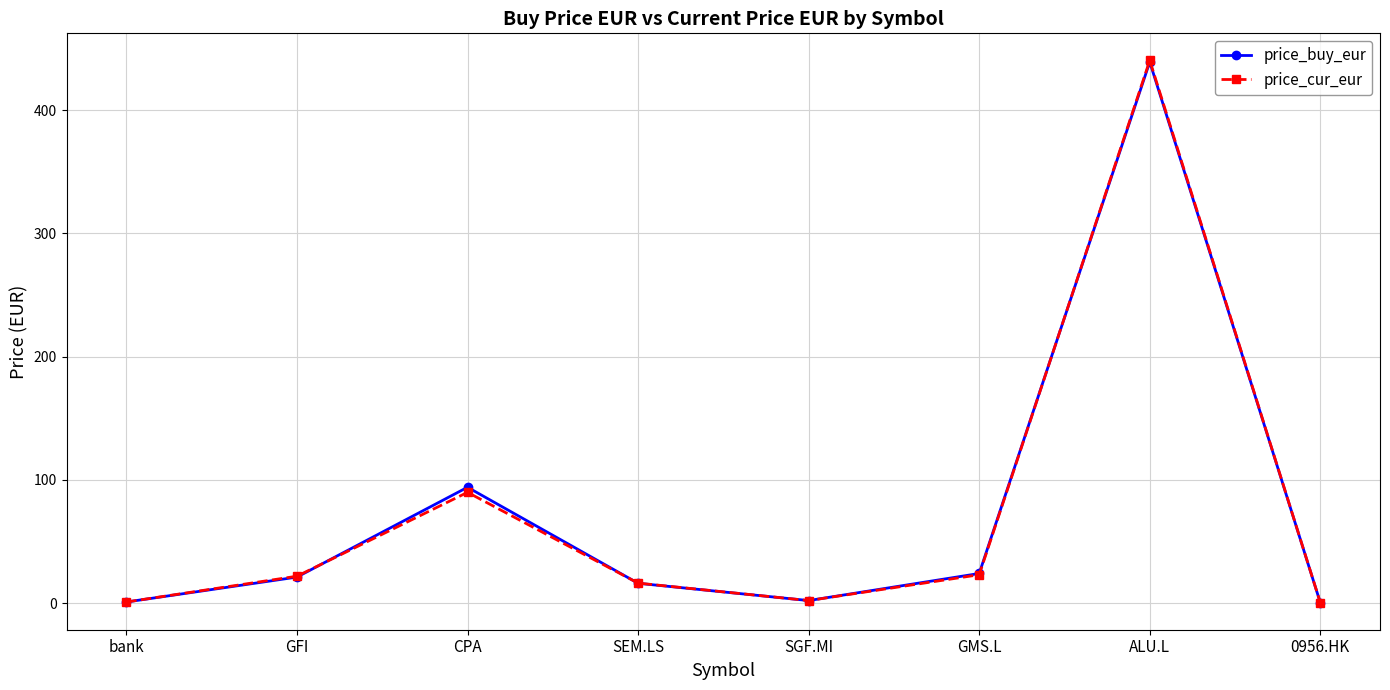

Does the chart have visible grid lines?

Yes